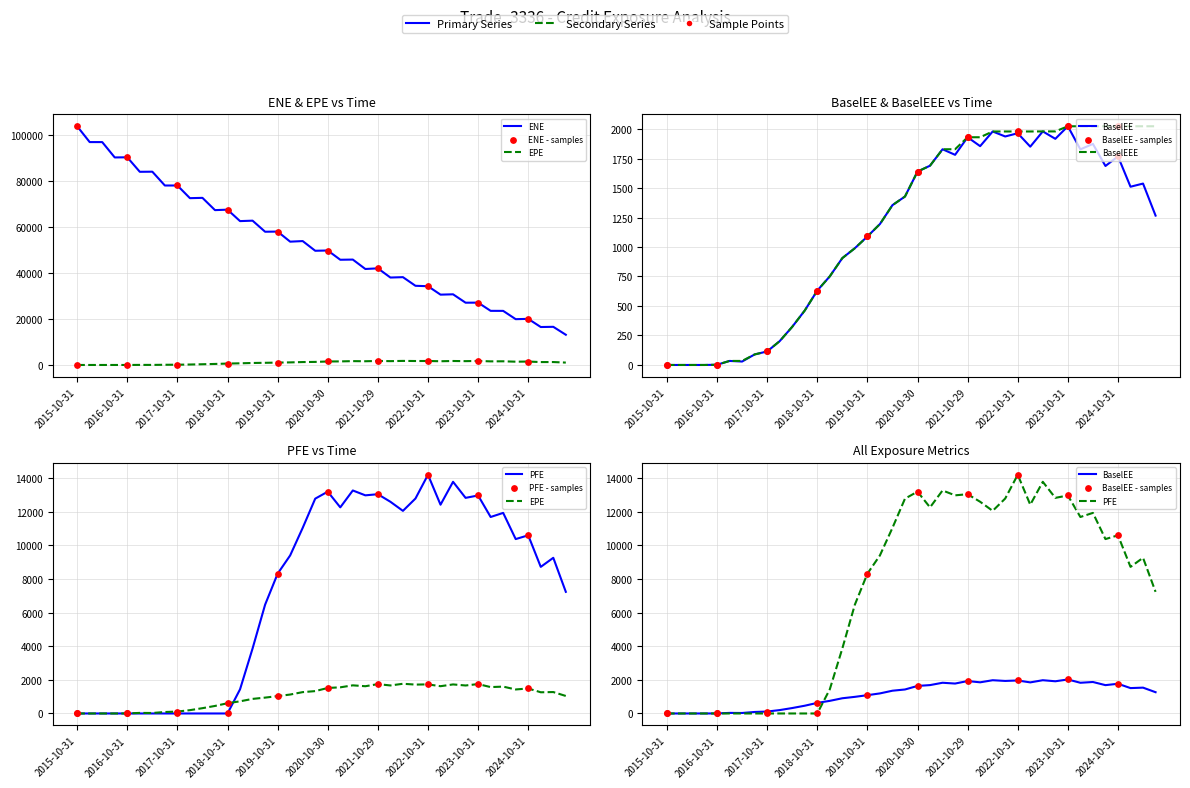

At how many categories does at least one series exceed 53937?

17